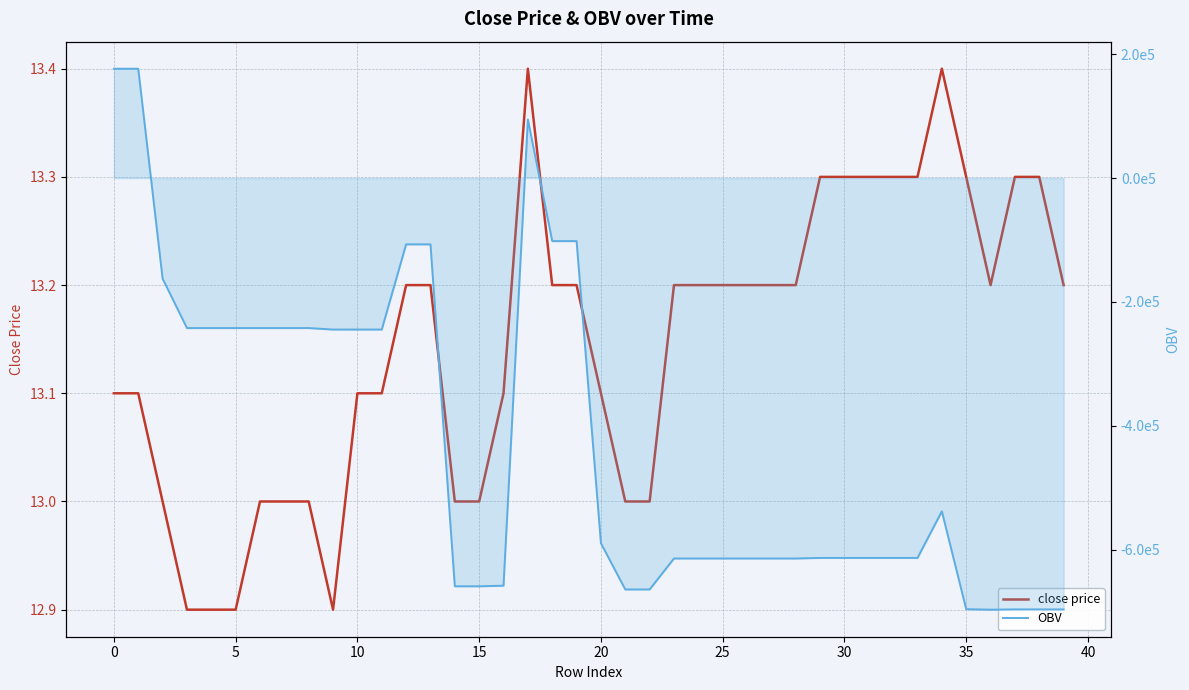

What is the approximate value of close price at 18?

13.2